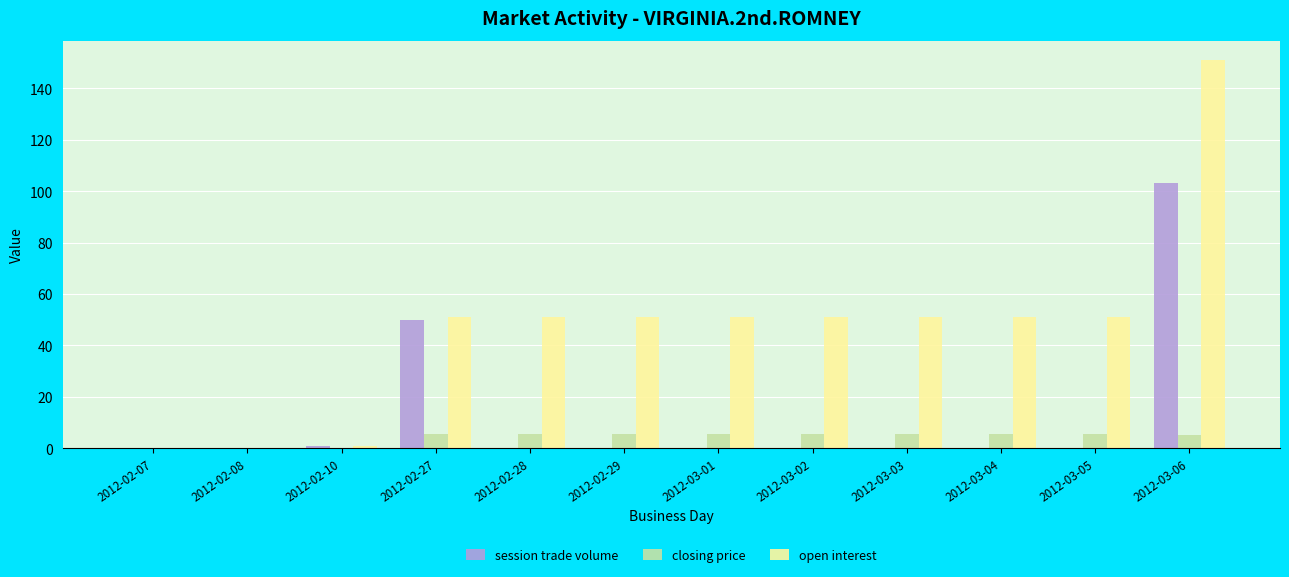

Between 2012-02-27 and 2012-03-04, which series saw the biggest shift?

session trade volume